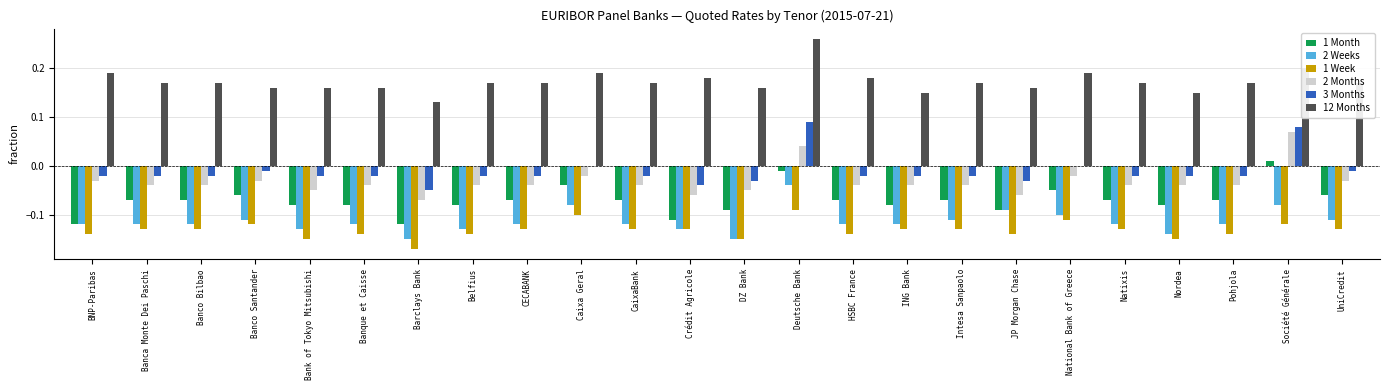

At which category is the sum across all series the highest?

Deutsche Bank